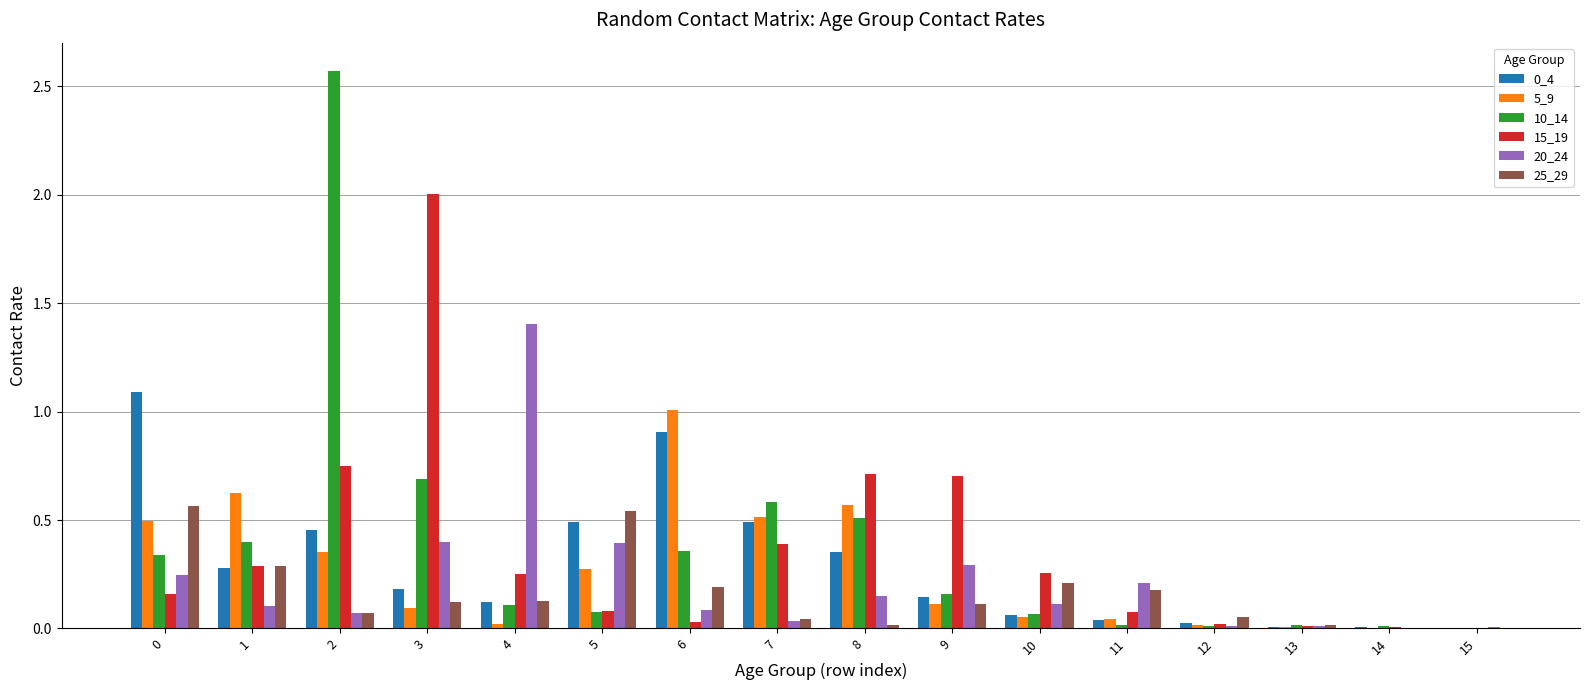

True or false: 25_29 has a value of 0.9 at 5.

False